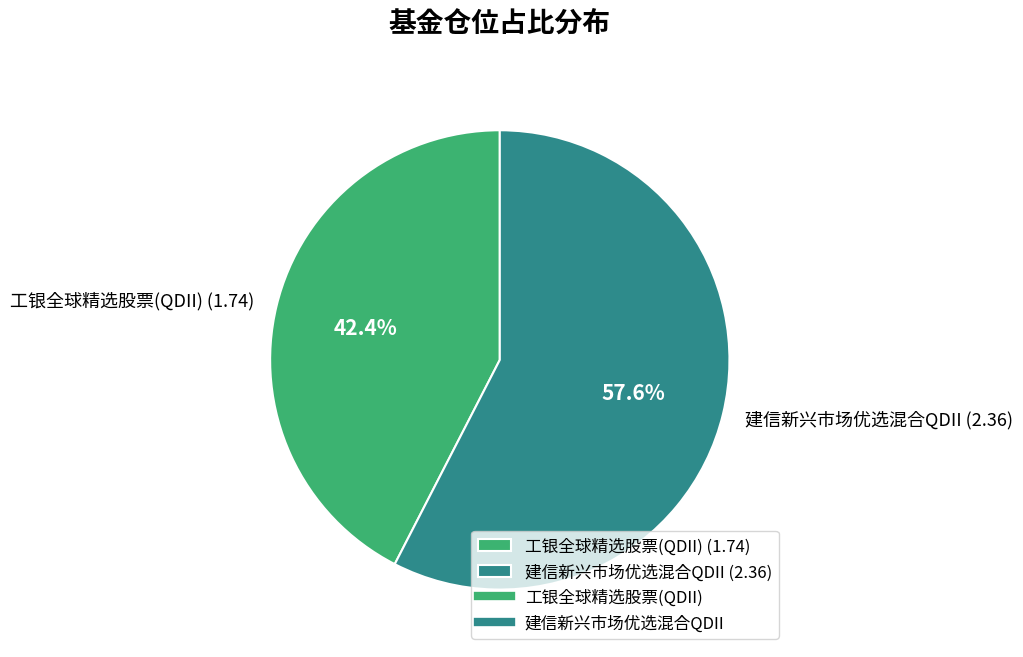

Which category has the biggest portion of the pie?

建信新兴市场优选混合QDII